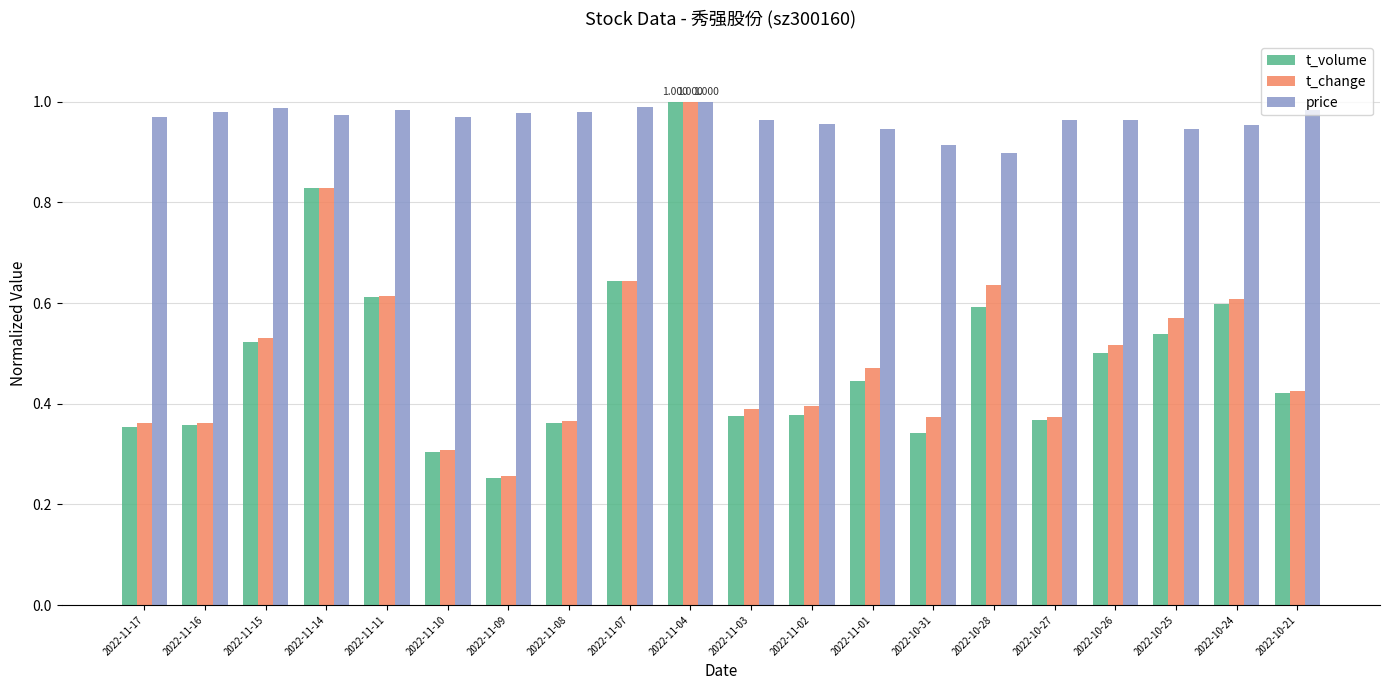

Between 2022-11-09 and 2022-10-27, which series saw the biggest shift?

t_change